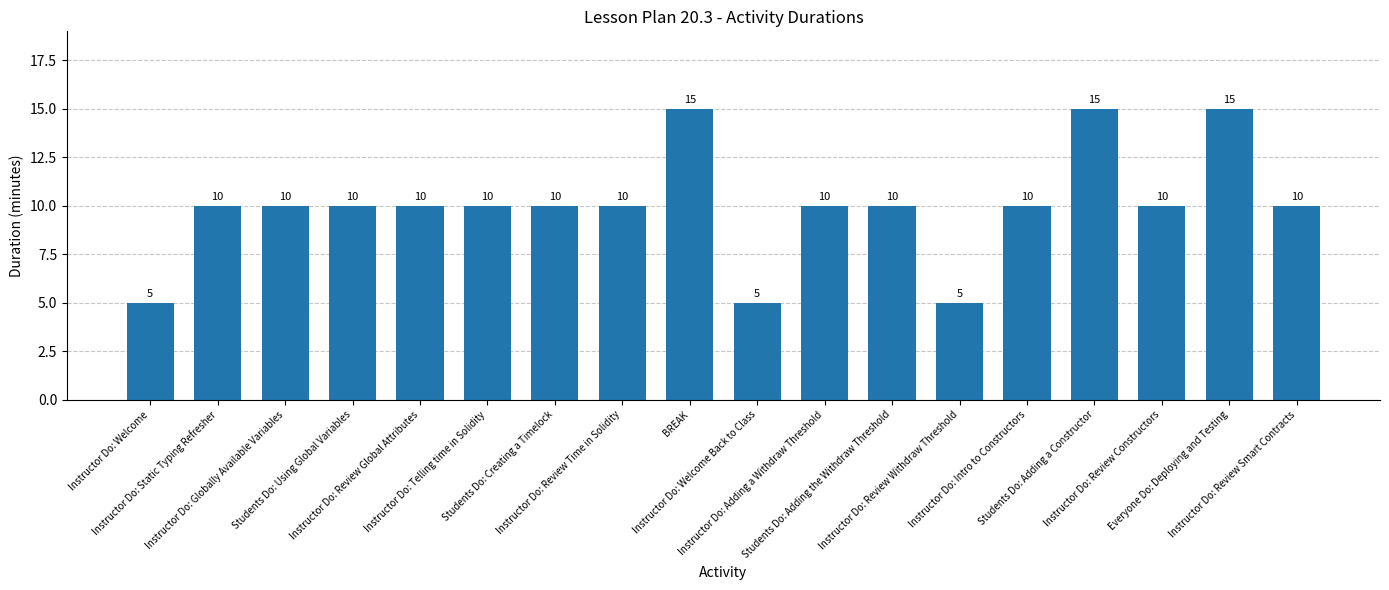

What is the greatest value displayed?

15